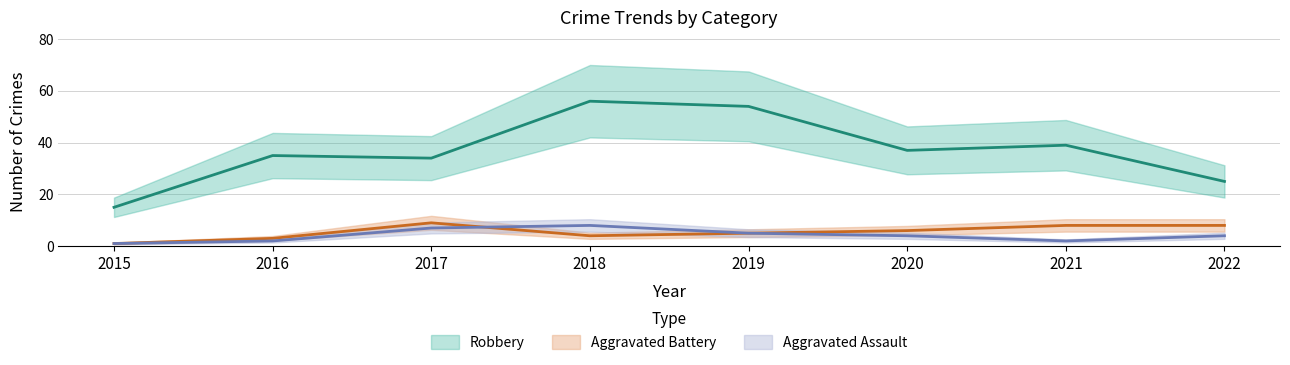

Reading left to right, list all the values displayed in this chart.

Robbery: 2015=15	2016=35	2017=34	2018=56	2019=54	2020=37	2021=39	2022=25
Aggravated Battery: 2015=1	2016=3	2017=9	2018=4	2019=5	2020=6	2021=8	2022=8
Aggravated Assault: 2015=1	2016=2	2017=7	2018=8	2019=5	2020=4	2021=2	2022=4